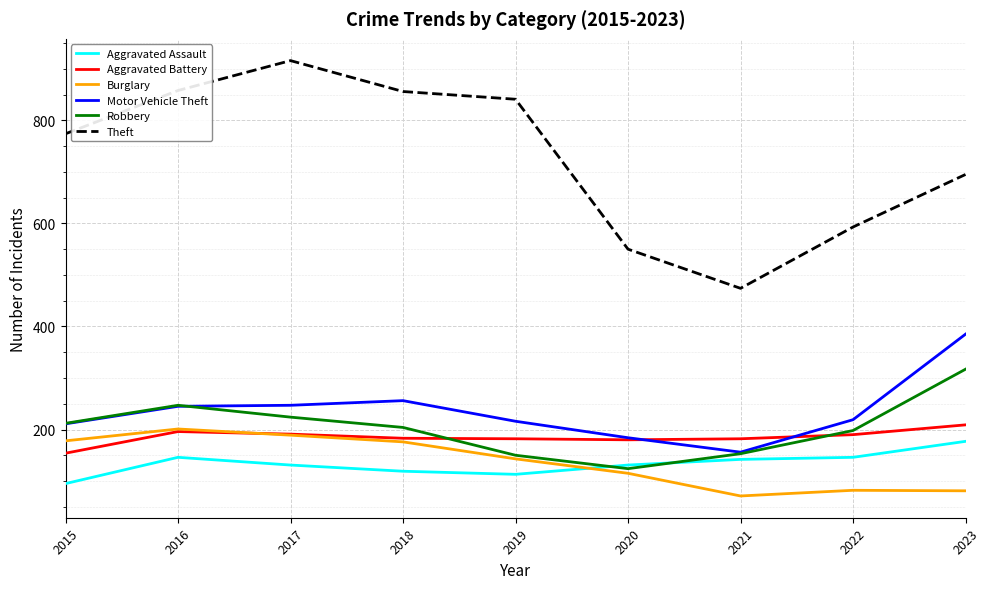

The Robbery series shows 107 at 2018. True or false?

False